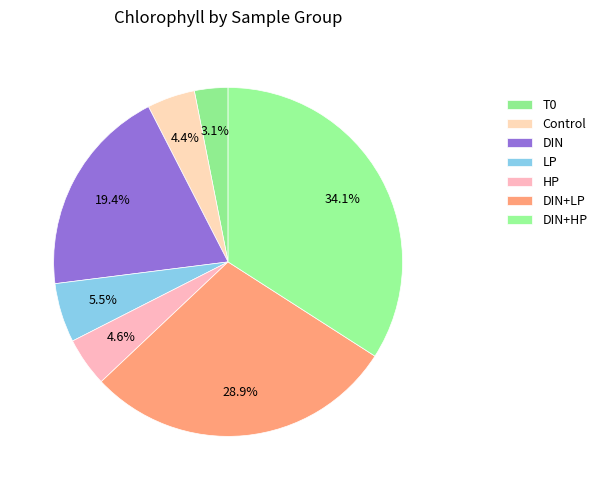

What is the smallest slice in the pie chart?

T0